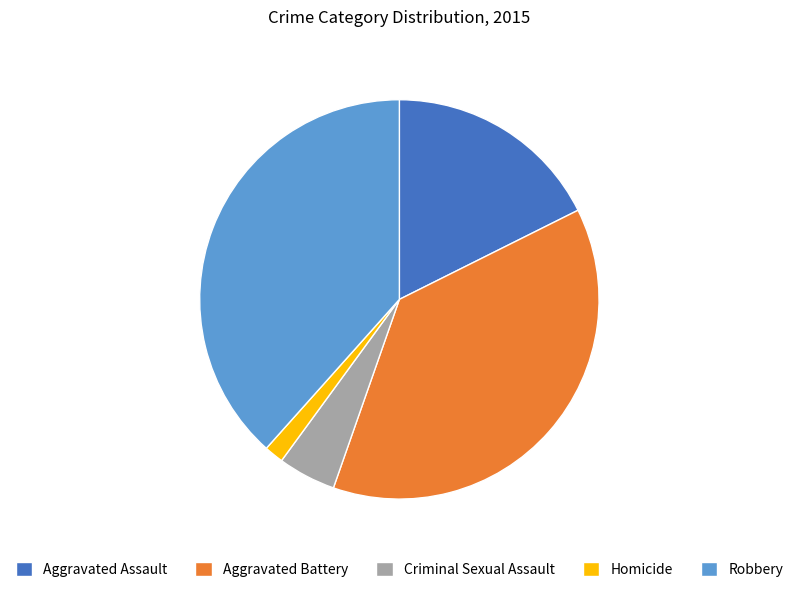

Is Aggravated Battery the majority of the pie?

No